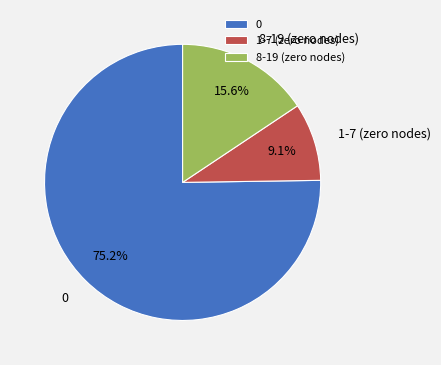

To the nearest percent, what is the difference between the largest and smallest slice percentages?

66%